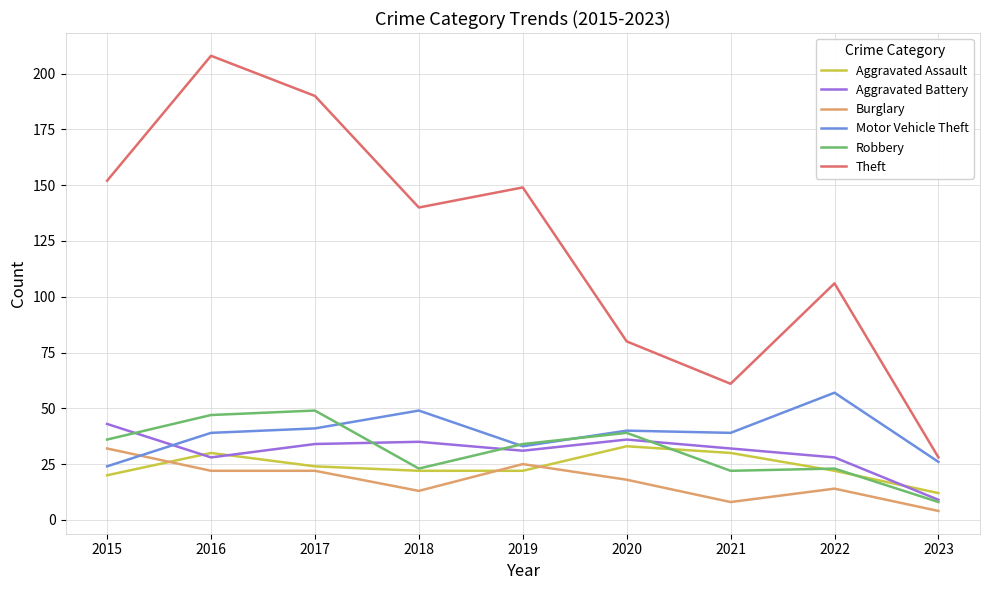

At how many categories does at least one series exceed 7?

9